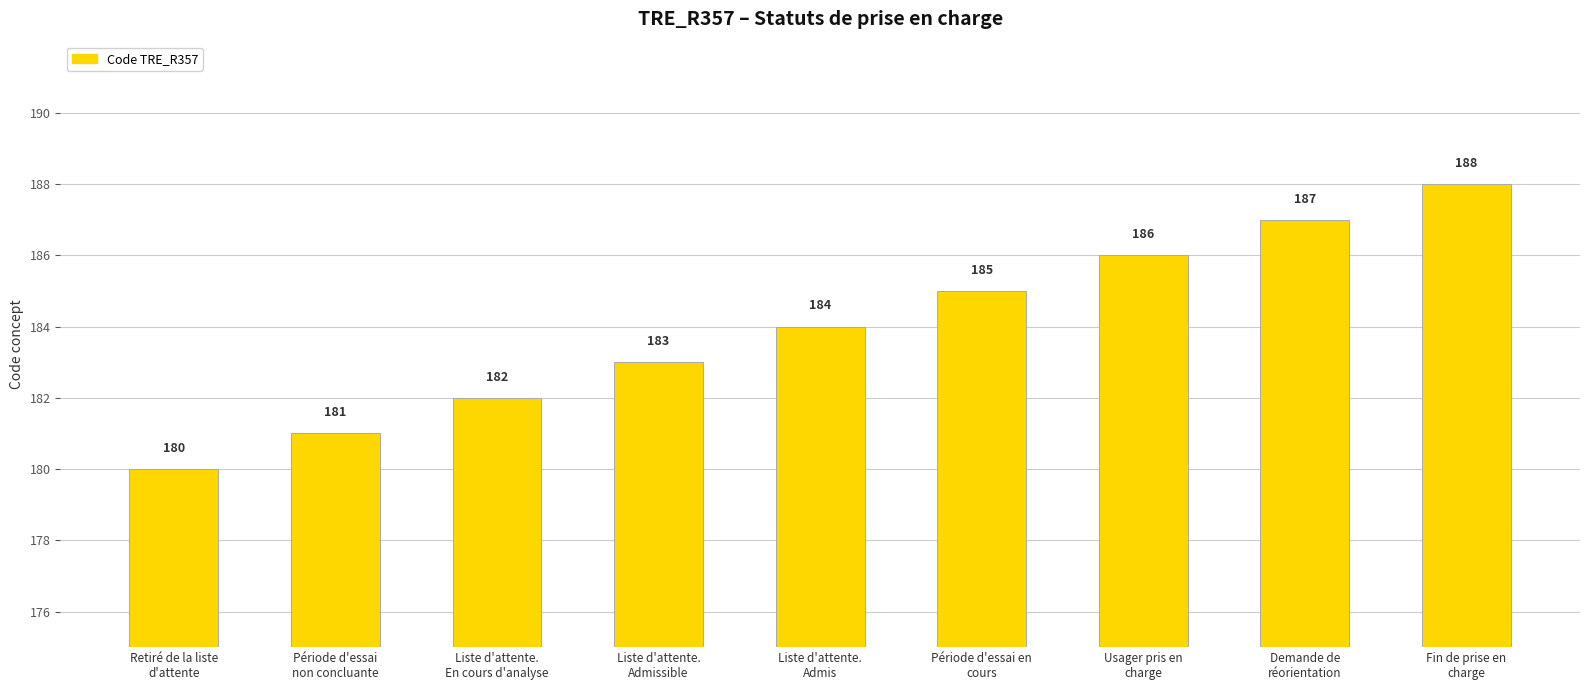

What is the ratio of the value at Liste d'attente.
En cours d'analyse to the value at Usager pris en
charge?

1.0